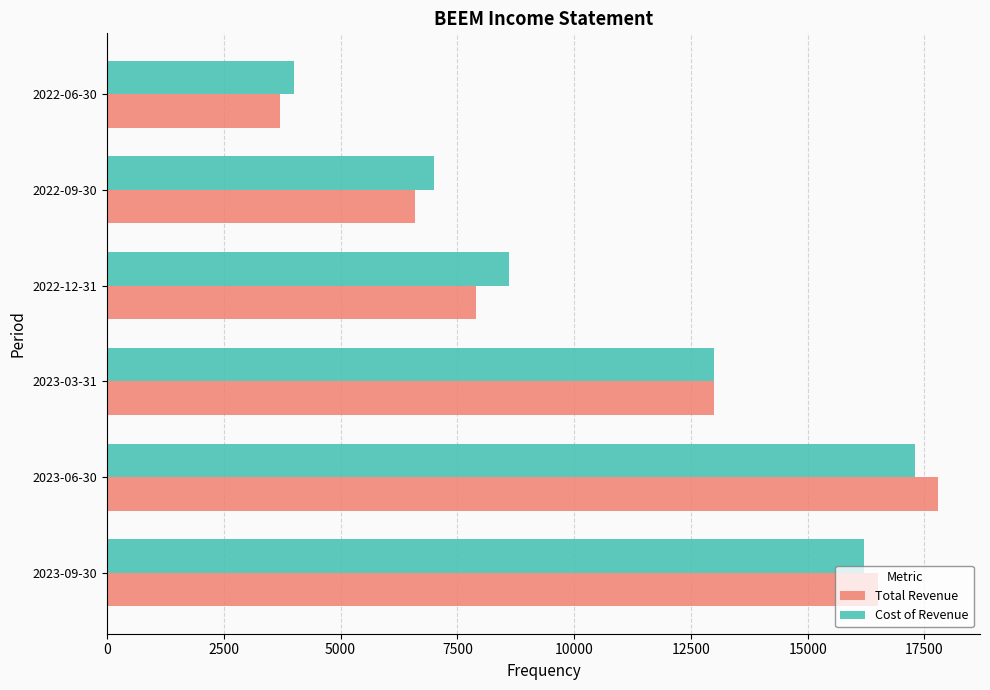

Which category has the highest value in the Cost of Revenue series?

2023-06-30